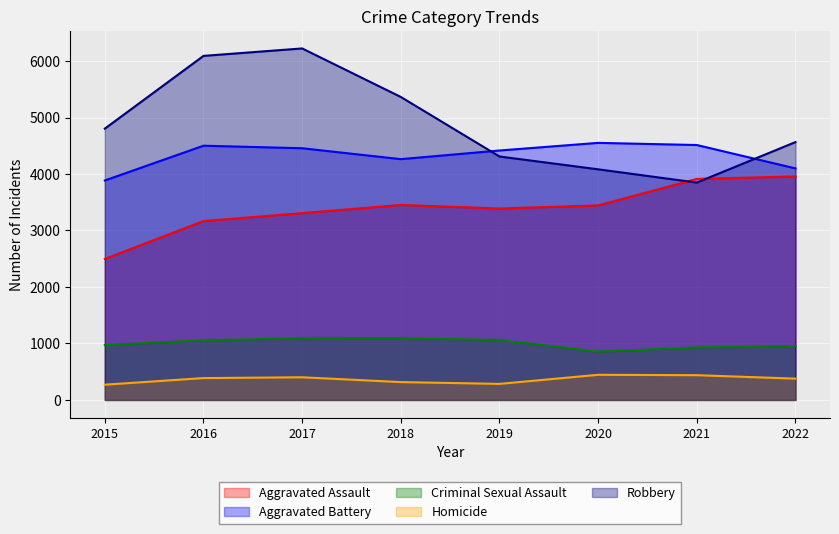

Which series has the largest range (max minus min)?

Robbery